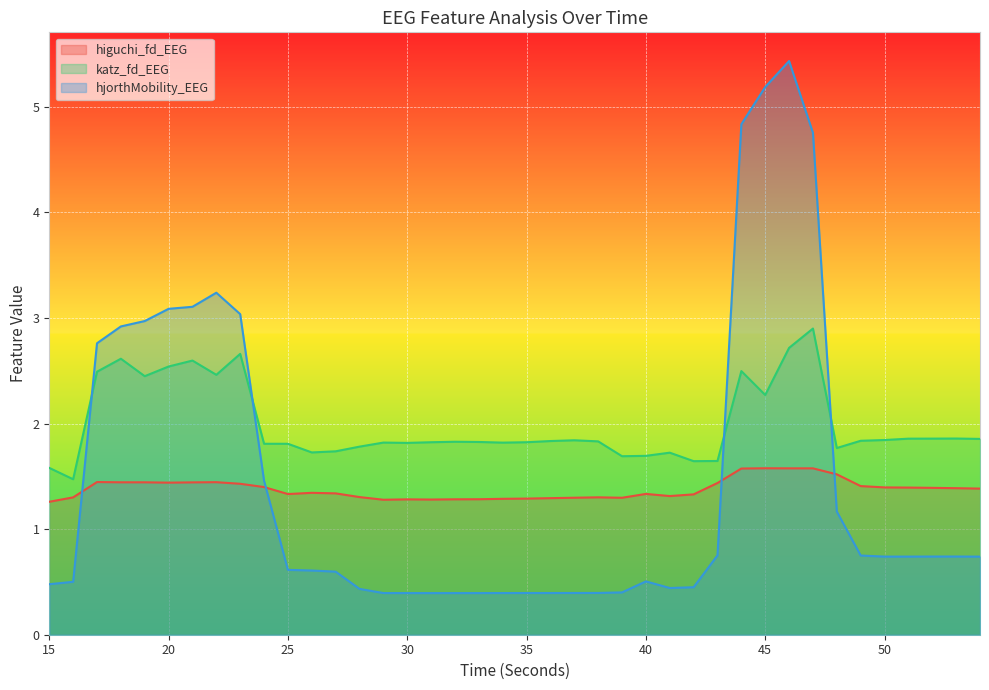

What is the approximate value of higuchi_fd_EEG at 20?

1.4